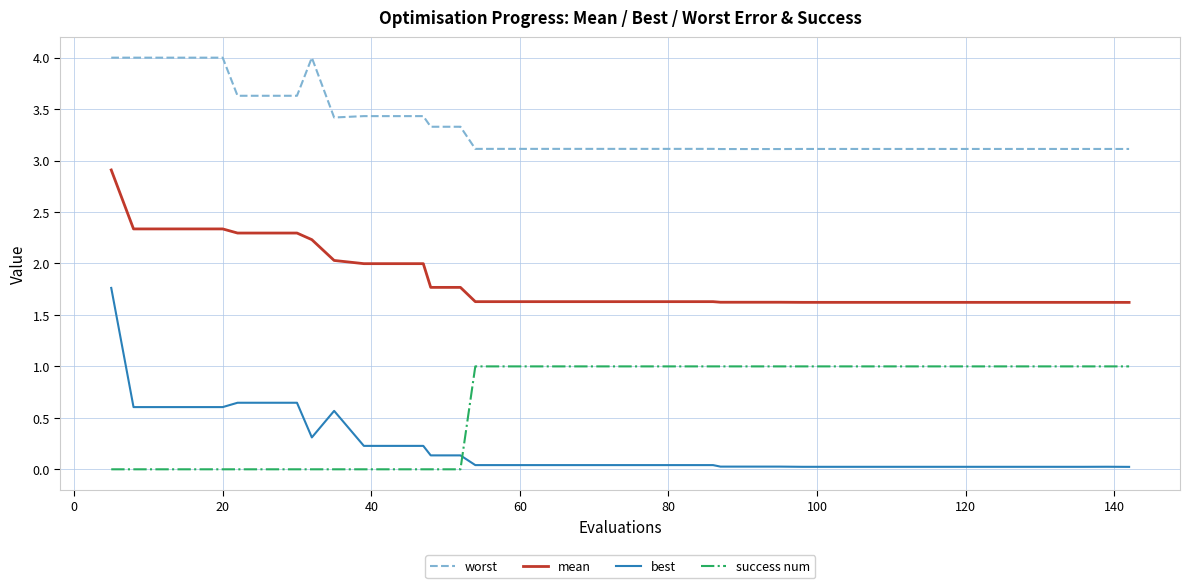

List the series in order of their peak value, highest first.

worst, mean, best, success num